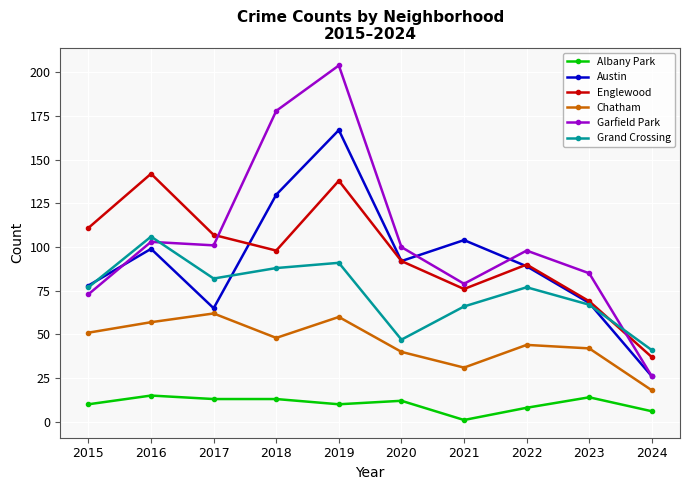

Reading left to right, transcribe all the data shown in this chart.

Albany Park: 10	15	13	13	10	12	1	8	14	6
Austin: 78	99	65	130	167	92	104	89	68	26
Englewood: 111	142	107	98	138	92	76	90	69	37
Chatham: 51	57	62	48	60	40	31	44	42	18
Garfield Park: 73	103	101	178	204	100	79	98	85	26
Grand Crossing: 77	106	82	88	91	47	66	77	67	41